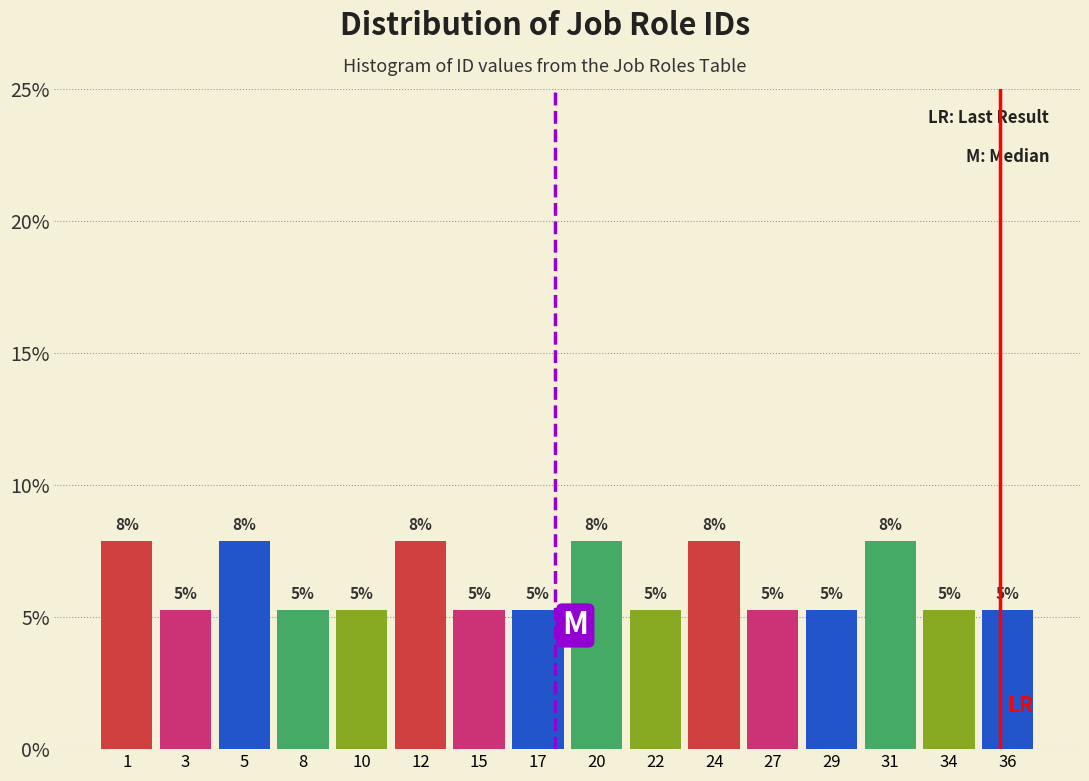

Are the bars horizontal?

No